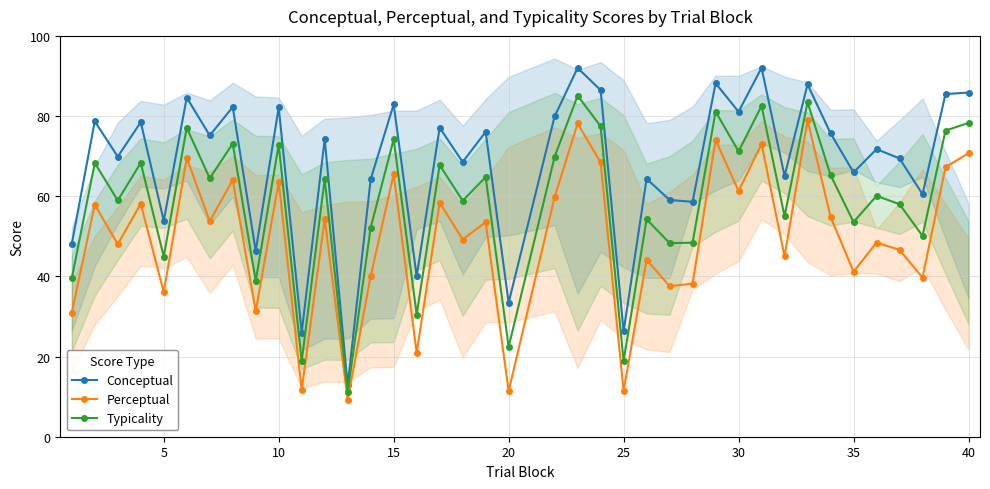

True or false: Conceptual and Perceptual intersect in this chart.

False